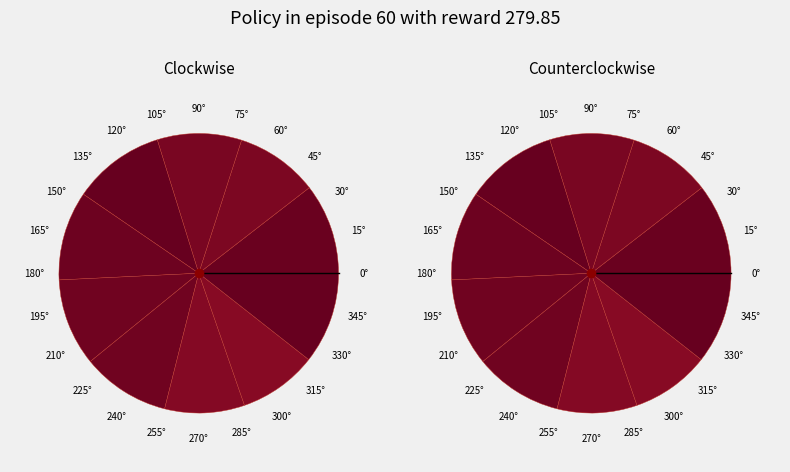

Count the number of slices in the pie.

10